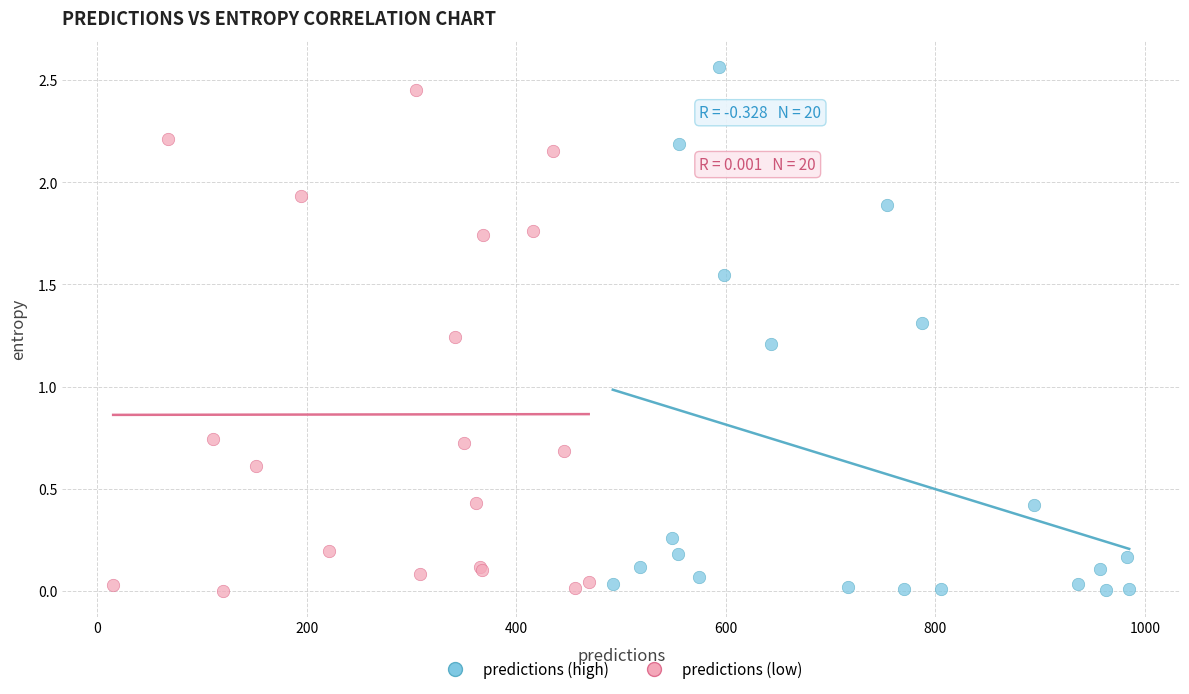

Which series reaches the maximum Y coordinate?

predictions (high)